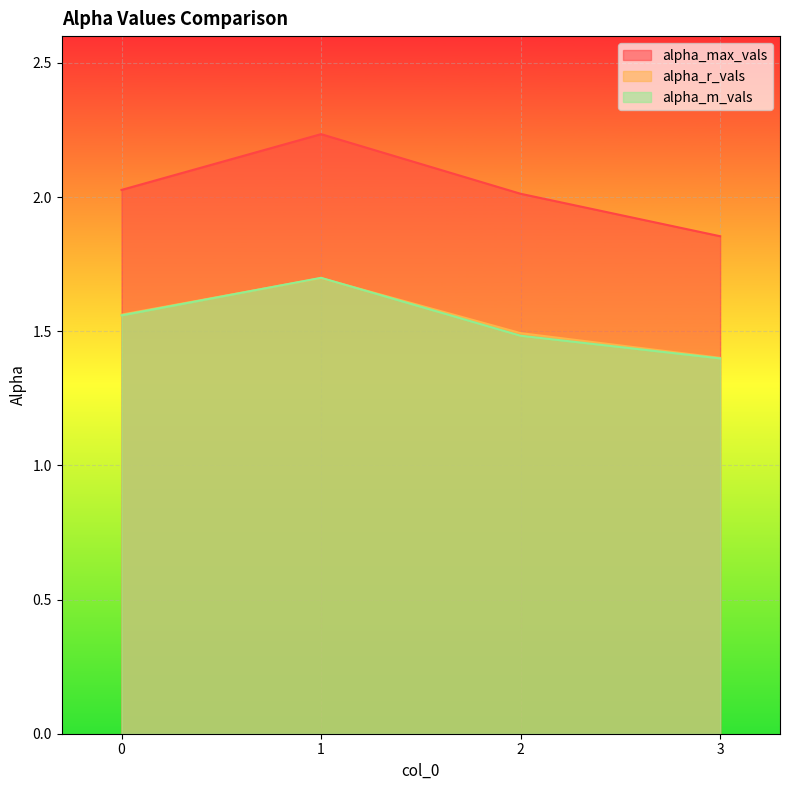

At which category does the chart reach its minimum across all series?

3